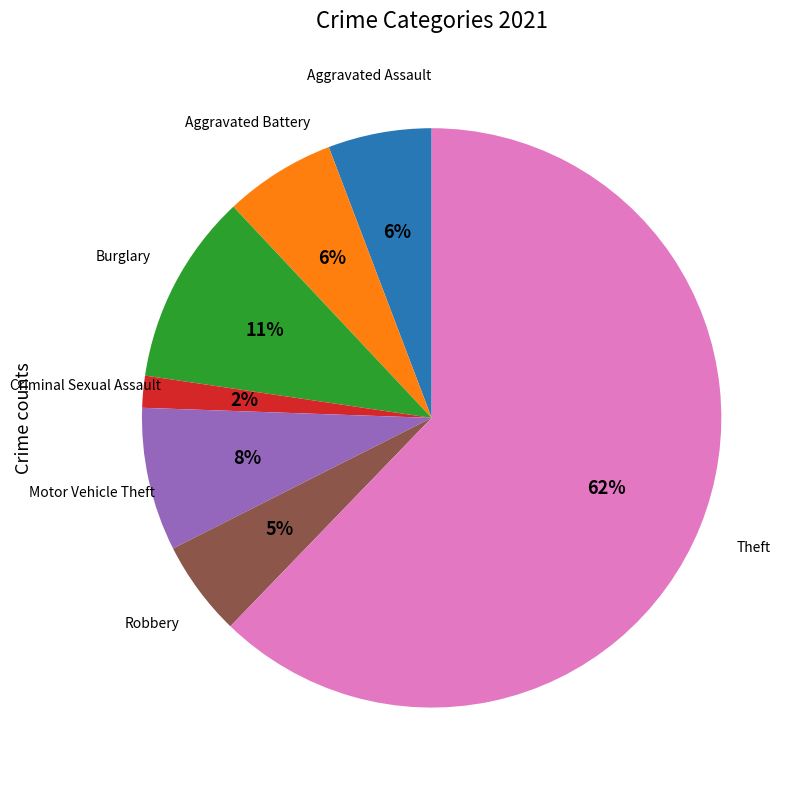

To the nearest percent, what is the combined percentage of Theft and Motor Vehicle Theft?

70%